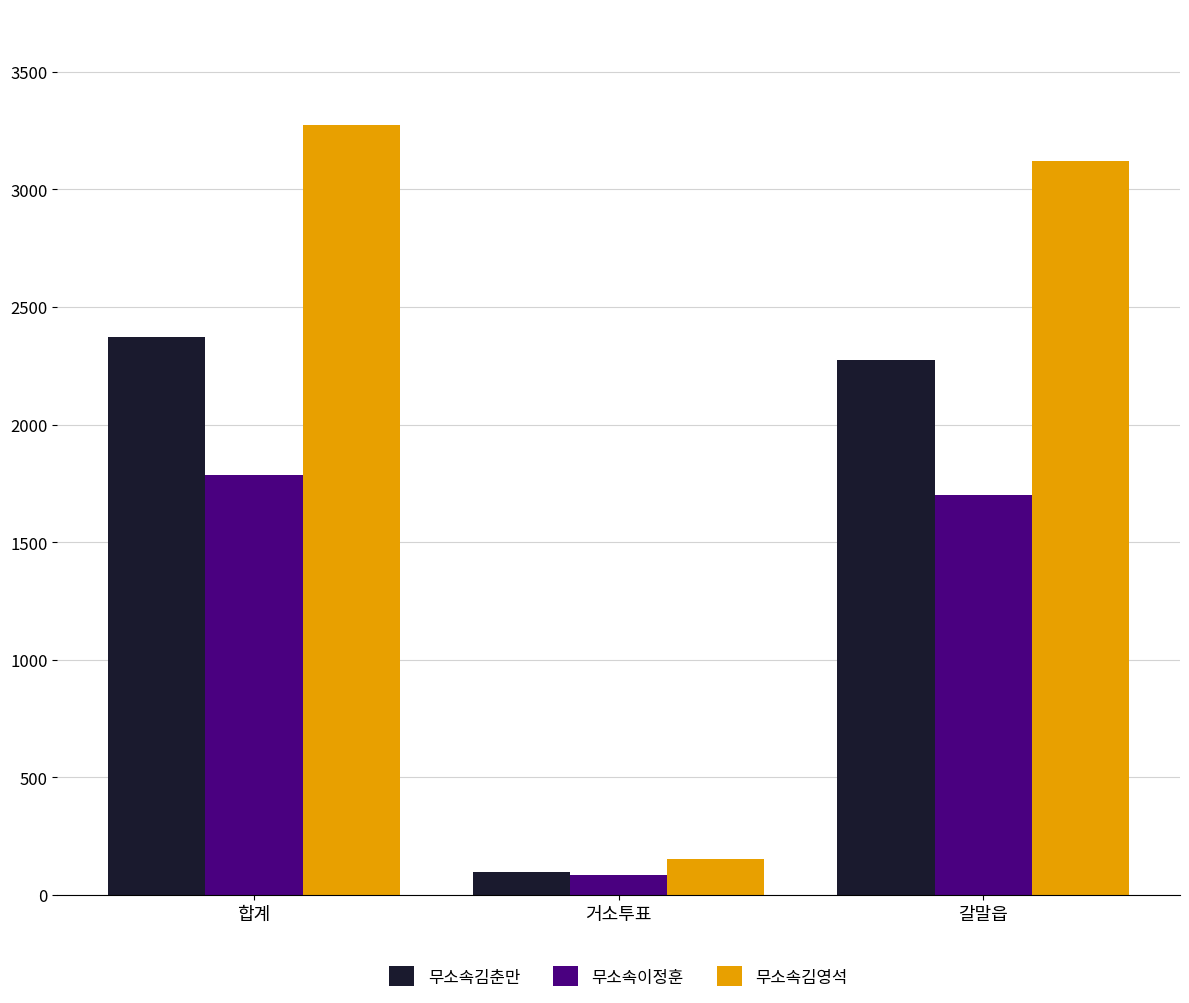

Is the value of 무소속김영석 at 갈말읍 greater than the value of 무소속이정훈 at 거소투표?

Yes